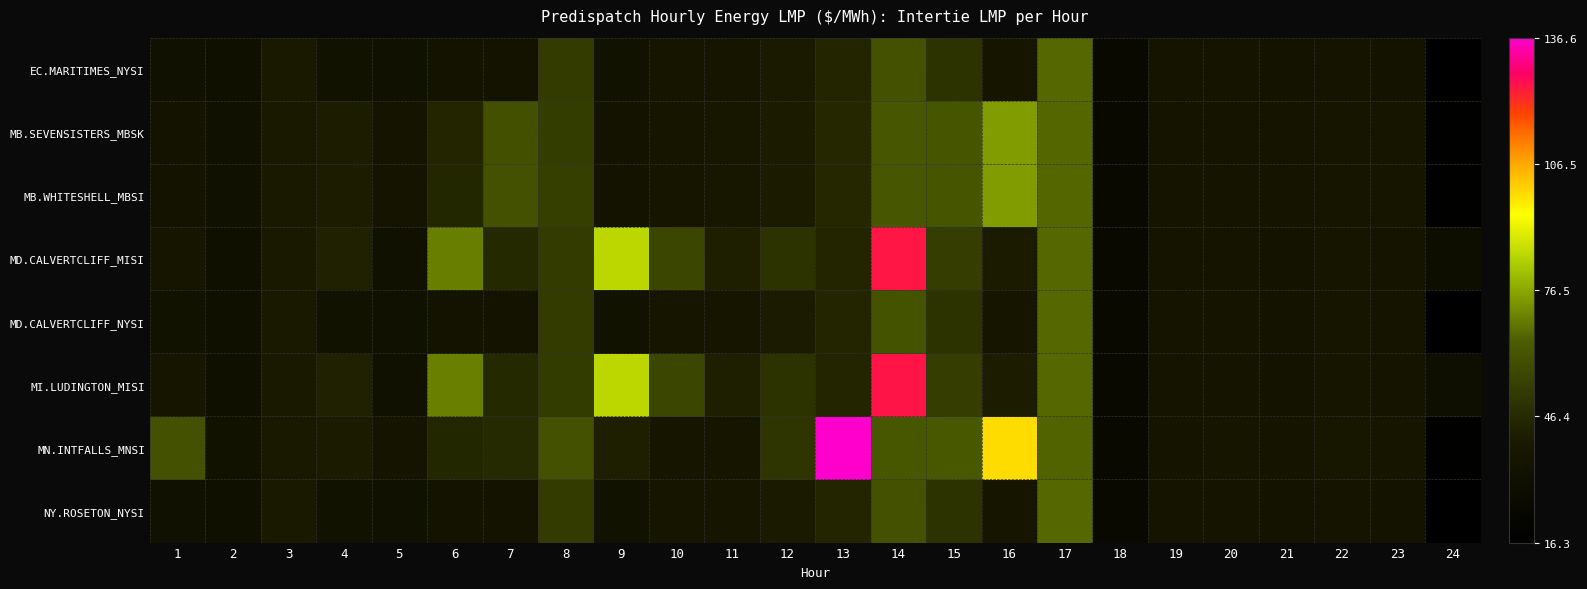

At which category is the sum across all series the highest?

14